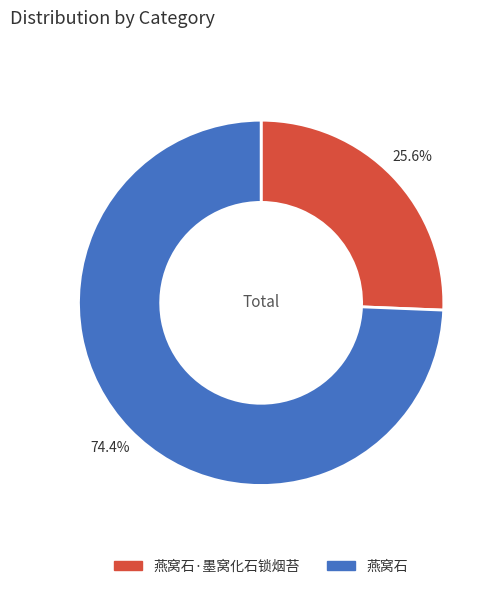

Combined, do 燕窝石 and 燕窝石·墨窝化石锁烟苔 account for over 50%?

Yes